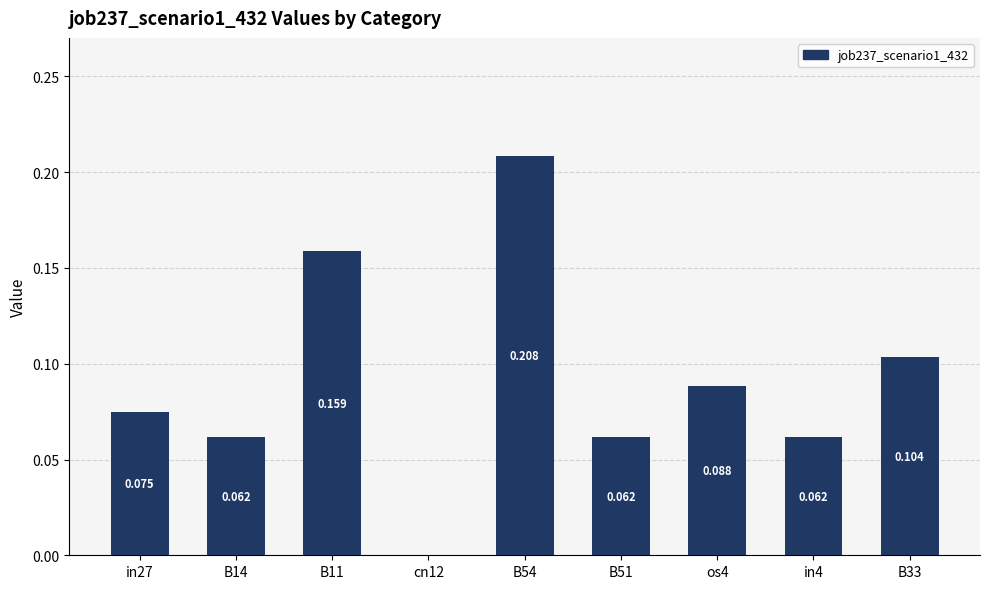

The chart shows a value of 0.1 at in27. True or false?

True